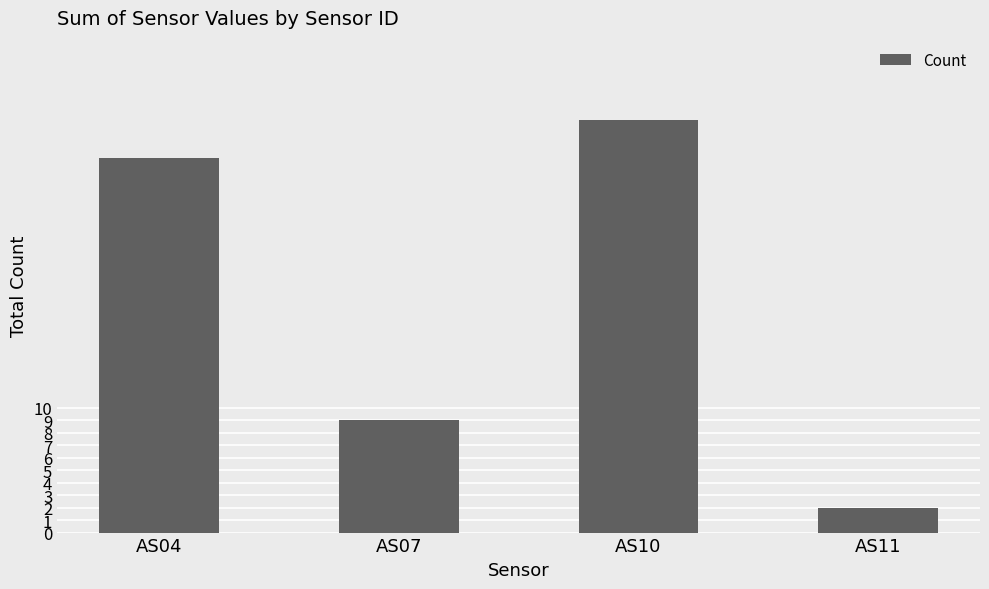

What is the approximate value at AS11?

2